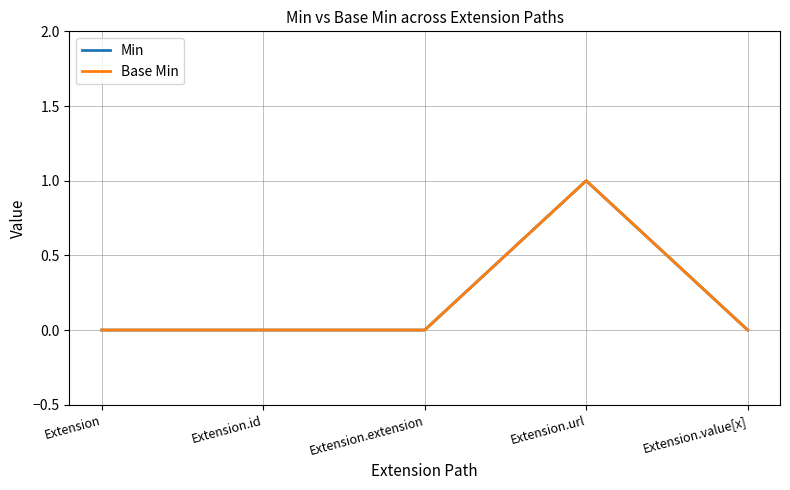

Which category has the highest value in the Min series?

Extension.url